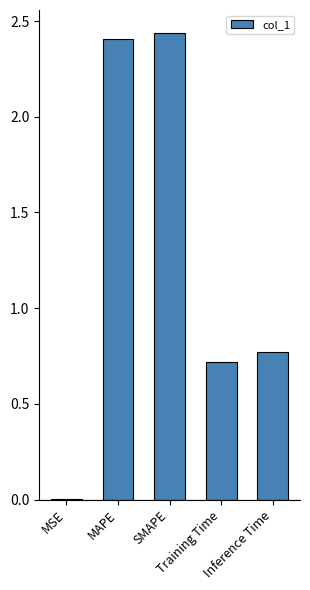

What is the sum of all values?

6.3